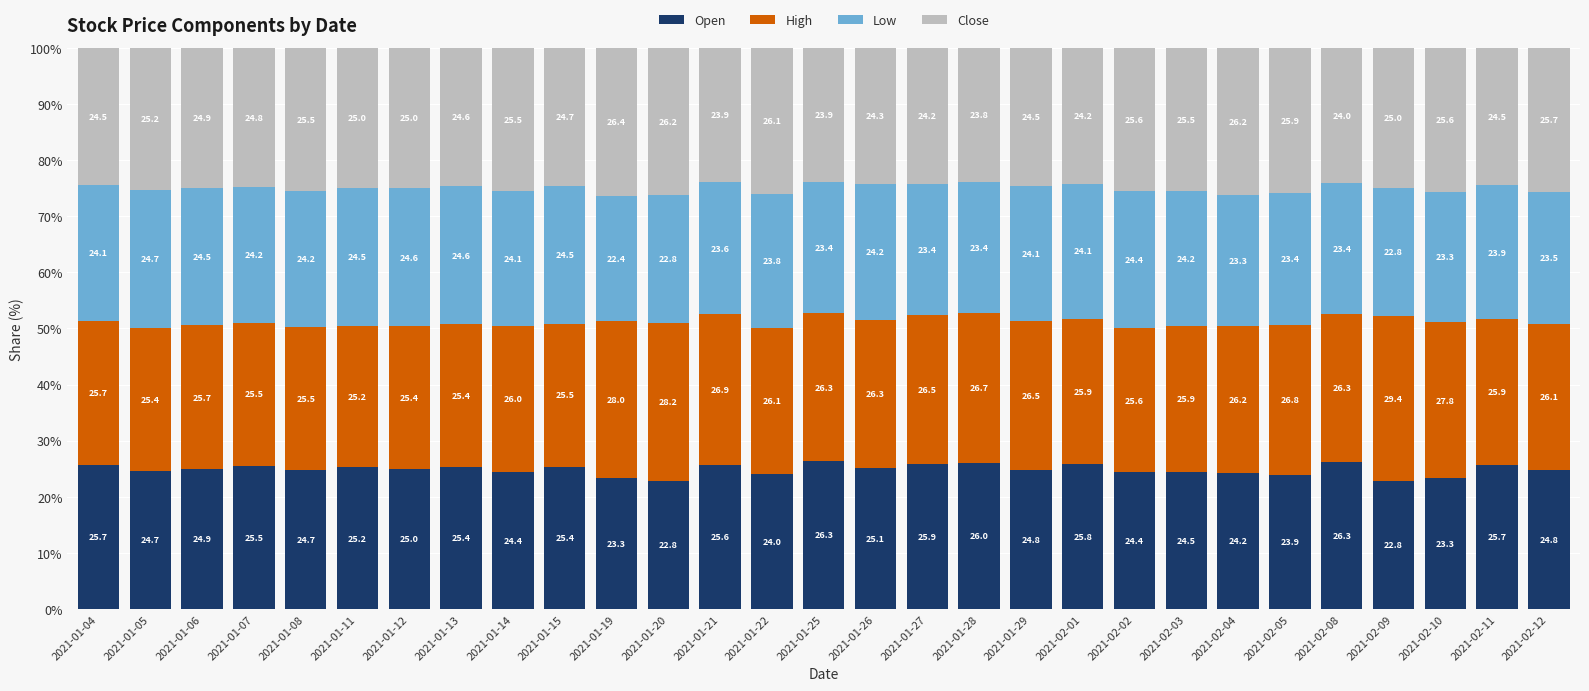

What is the difference between the maximum and minimum values in the Open series?

3.6